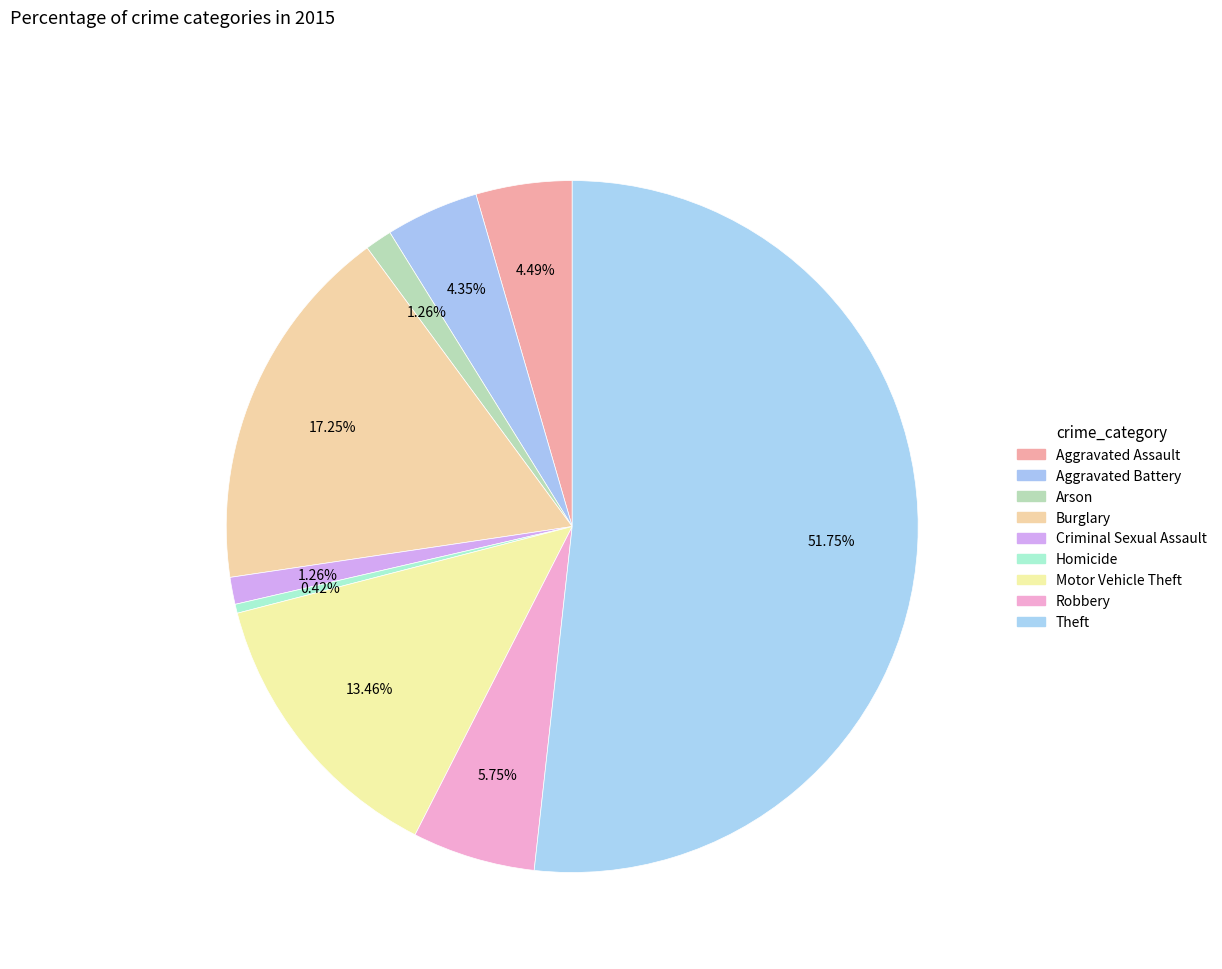

What is the smallest slice in the pie chart?

Homicide